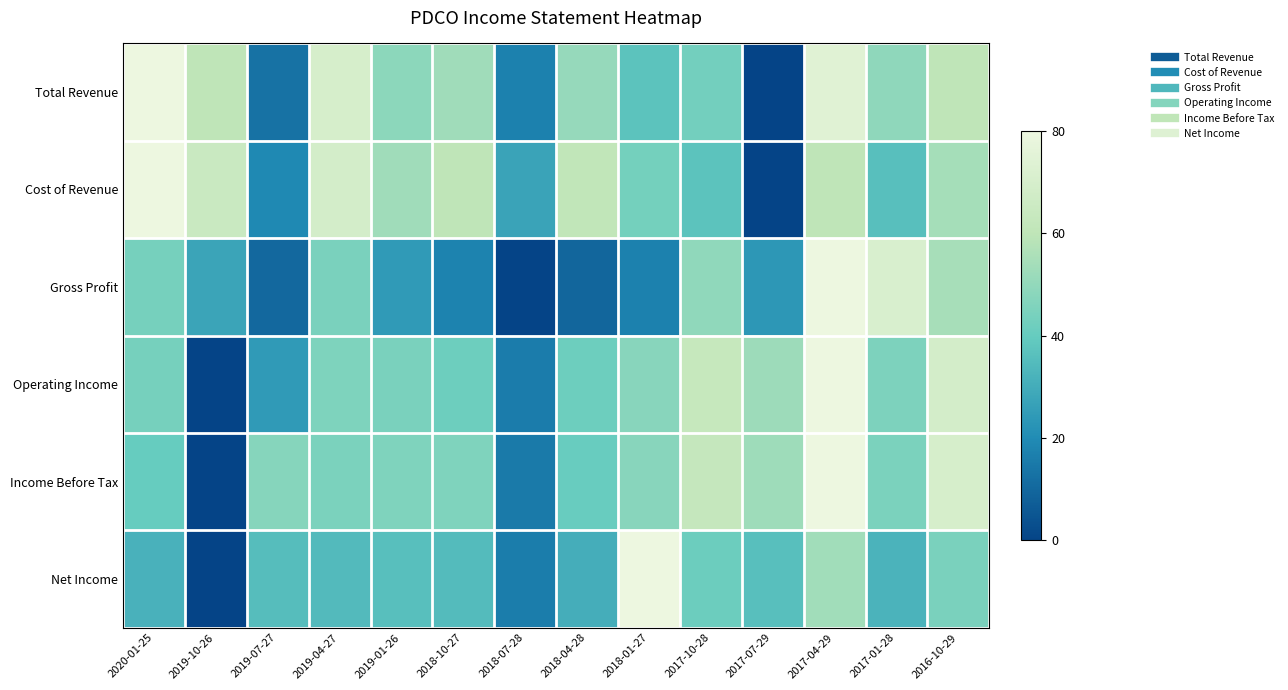

Reading left to right, list all the values displayed in this chart.

Total Revenue: 2020-01-25=80.0	2019-10-26=60.3	2019-07-27=12.9	2019-04-27=69.7	2019-01-26=48.7	2018-10-27=53.0	2018-07-28=16.9	2018-04-28=50.8	2018-01-27=37.4	2017-10-28=42.9	2017-07-29=0.0	2017-04-29=74.1	2017-01-28=49.1	2016-10-29=60.0
Cost of Revenue: 2020-01-25=80.0	2019-10-26=64.5	2019-07-27=19.3	2019-04-27=68.4	2019-01-26=52.9	2018-10-27=60.1	2018-07-28=27.4	2018-04-28=60.7	2018-01-27=43.3	2017-10-28=37.3	2017-07-29=0.0	2017-04-29=60.0	2017-01-28=36.0	2016-10-29=54.1
Gross Profit: 2020-01-25=43.6	2019-10-26=27.6	2019-07-27=10.0	2019-04-27=44.5	2019-01-26=24.5	2018-10-27=17.7	2018-07-28=0.0	2018-04-28=9.6	2018-01-27=17.1	2017-10-28=49.5	2017-07-29=23.7	2017-04-29=80.0	2017-01-28=71.1	2016-10-29=54.4
Operating Income: 2020-01-25=43.5	2019-10-26=0.0	2019-07-27=24.4	2019-04-27=45.4	2019-01-26=44.4	2018-10-27=41.6	2018-07-28=15.9	2018-04-28=41.6	2018-01-27=47.7	2017-10-28=62.9	2017-07-29=52.5	2017-04-29=80.0	2017-01-28=45.3	2016-10-29=68.6
Income Before Tax: 2020-01-25=40.0	2019-10-26=0.0	2019-07-27=47.4	2019-04-27=44.9	2019-01-26=45.8	2018-10-27=45.9	2018-07-28=15.2	2018-04-28=40.6	2018-01-27=47.8	2017-10-28=62.8	2017-07-29=52.5	2017-04-29=80.0	2017-01-28=44.7	2016-10-29=69.7
Net Income: 2020-01-25=31.7	2019-10-26=0.0	2019-07-27=35.5	2019-04-27=34.4	2019-01-26=36.2	2018-10-27=34.9	2018-07-28=16.1	2018-04-28=30.4	2018-01-27=80.0	2017-10-28=41.3	2017-07-29=36.0	2017-04-29=53.4	2017-01-28=32.4	2016-10-29=44.4